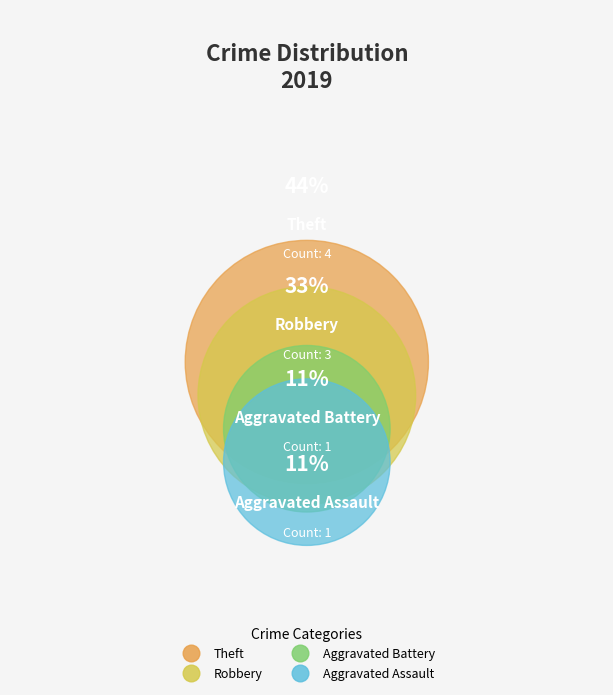

To the nearest percent, what percentage of the pie is Theft?

44%